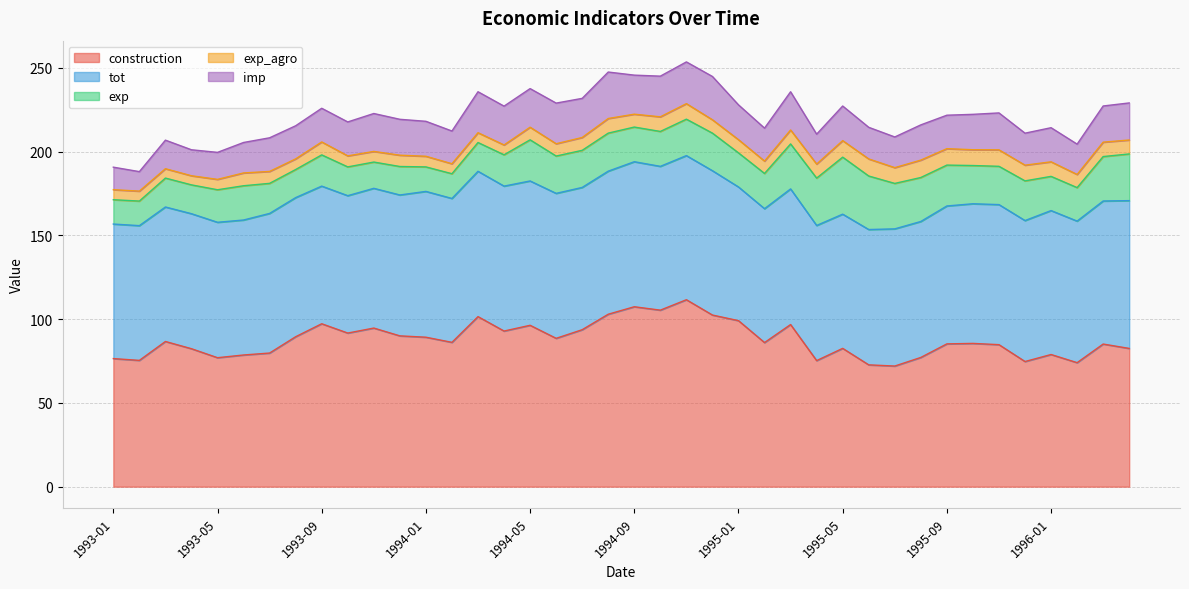

Reading left to right, extract all data points from this chart.

construction: 1993-01=76.5	1993-02=75.4	1993-03=86.7	1993-04=82.3	1993-05=77.0	1993-06=78.6	1993-07=79.8	1993-08=89.5	1993-09=97.2	1993-10=91.7	1993-11=94.7	1993-12=90.0	1994-01=89.2	1994-02=86.1	1994-03=101.5	1994-04=92.9	1994-05=96.3	1994-06=88.5	1994-07=93.7	1994-08=102.9	1994-09=107.4	1994-10=105.4	1994-11=111.6	1994-12=102.4	1995-01=99.1	1995-02=86.0	1995-03=96.8	1995-04=75.2	1995-05=82.5	1995-06=72.7	1995-07=72.0	1995-08=77.1	1995-09=85.2	1995-10=85.5	1995-11=84.8	1995-12=74.7	1996-01=78.9	1996-02=74.0	1996-03=85.1	1996-04=82.5
tot: 1993-01=80.3	1993-02=80.4	1993-03=80.3	1993-04=80.6	1993-05=80.8	1993-06=80.6	1993-07=83.3	1993-08=83.0	1993-09=82.2	1993-10=82.0	1993-11=83.4	1993-12=84.1	1994-01=87.0	1994-02=85.9	1994-03=86.7	1994-04=86.5	1994-05=86.2	1994-06=86.5	1994-07=84.9	1994-08=85.4	1994-09=86.6	1994-10=85.8	1994-11=86.0	1994-12=86.1	1995-01=79.8	1995-02=79.9	1995-03=81.0	1995-04=80.7	1995-05=80.1	1995-06=80.8	1995-07=81.9	1995-08=81.2	1995-09=82.3	1995-10=83.3	1995-11=83.6	1995-12=84.1	1996-01=85.9	1996-02=84.5	1996-03=85.4	1996-04=88.2
exp: 1993-01=14.5	1993-02=14.7	1993-03=17.3	1993-04=17.2	1993-05=19.4	1993-06=20.4	1993-07=17.9	1993-08=16.8	1993-09=18.6	1993-10=17.2	1993-11=15.7	1993-12=17.0	1994-01=14.6	1994-02=14.8	1994-03=17.2	1994-04=18.7	1994-05=24.6	1994-06=22.3	1994-07=22.1	1994-08=22.7	1994-09=20.7	1994-10=20.8	1994-11=21.8	1994-12=22.4	1995-01=20.4	1995-02=21.0	1995-03=26.9	1995-04=28.3	1995-05=34.0	1995-06=31.9	1995-07=27.1	1995-08=26.2	1995-09=24.4	1995-10=22.8	1995-11=22.9	1995-12=23.7	1996-01=20.4	1996-02=20.0	1996-03=26.5	1996-04=27.9
exp_agro: 1993-01=6.0	1993-02=5.9	1993-03=5.6	1993-04=5.4	1993-05=6.2	1993-06=7.6	1993-07=7.1	1993-08=6.4	1993-09=7.7	1993-10=6.6	1993-11=6.3	1993-12=6.7	1994-01=6.4	1994-02=6.0	1994-03=5.9	1994-04=5.9	1994-05=7.5	1994-06=7.3	1994-07=7.7	1994-08=8.7	1994-09=7.7	1994-10=8.7	1994-11=9.3	1994-12=8.0	1995-01=7.9	1995-02=7.4	1995-03=8.3	1995-04=8.4	1995-05=9.9	1995-06=10.2	1995-07=9.4	1995-08=10.4	1995-09=9.8	1995-10=9.4	1995-11=9.8	1995-12=9.4	1996-01=8.7	1996-02=7.8	1996-03=8.6	1996-04=8.3
imp: 1993-01=13.4	1993-02=11.6	1993-03=17.1	1993-04=15.5	1993-05=16.1	1993-06=18.2	1993-07=20.1	1993-08=19.8	1993-09=20.1	1993-10=20.3	1993-11=22.6	1993-12=21.4	1994-01=20.9	1994-02=19.5	1994-03=24.4	1994-04=23.2	1994-05=23.0	1994-06=24.3	1994-07=23.4	1994-08=27.7	1994-09=23.3	1994-10=24.3	1994-11=24.9	1994-12=25.9	1995-01=20.8	1995-02=19.7	1995-03=22.8	1995-04=17.9	1995-05=20.7	1995-06=18.9	1995-07=18.3	1995-08=21.0	1995-09=20.0	1995-10=21.1	1995-11=22.0	1995-12=19.1	1996-01=20.4	1996-02=18.1	1996-03=21.6	1996-04=22.1